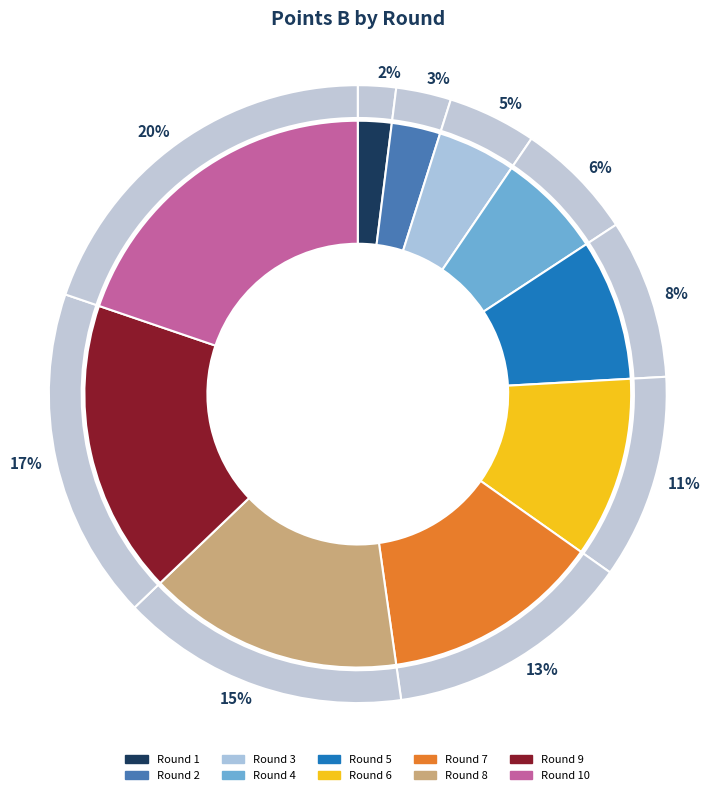

Do Round 4 and Round 3 together represent more than half of the pie?

No